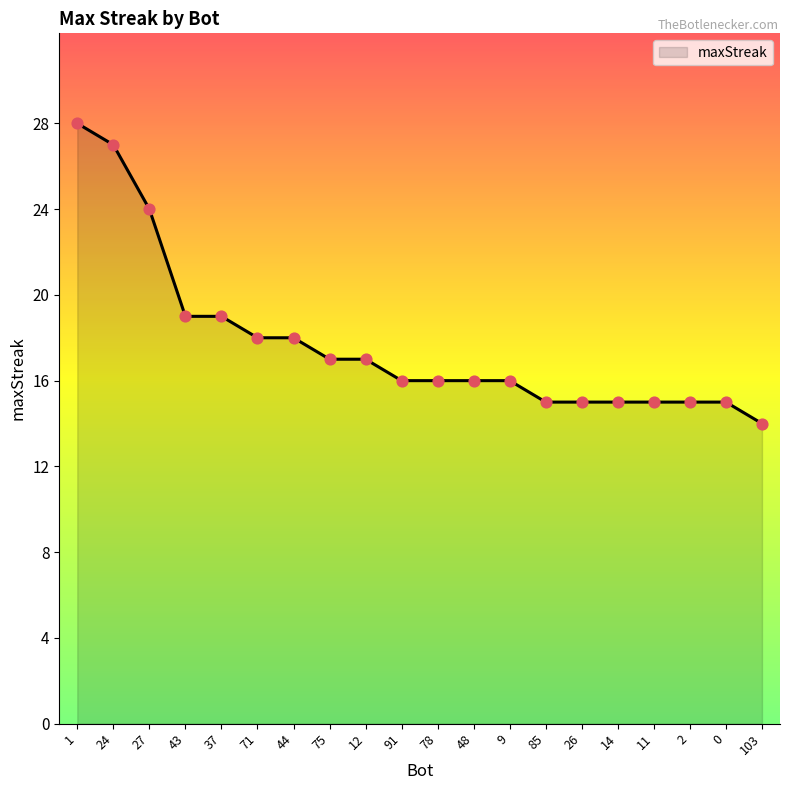

What is the change in value from 1 to 11?

-13